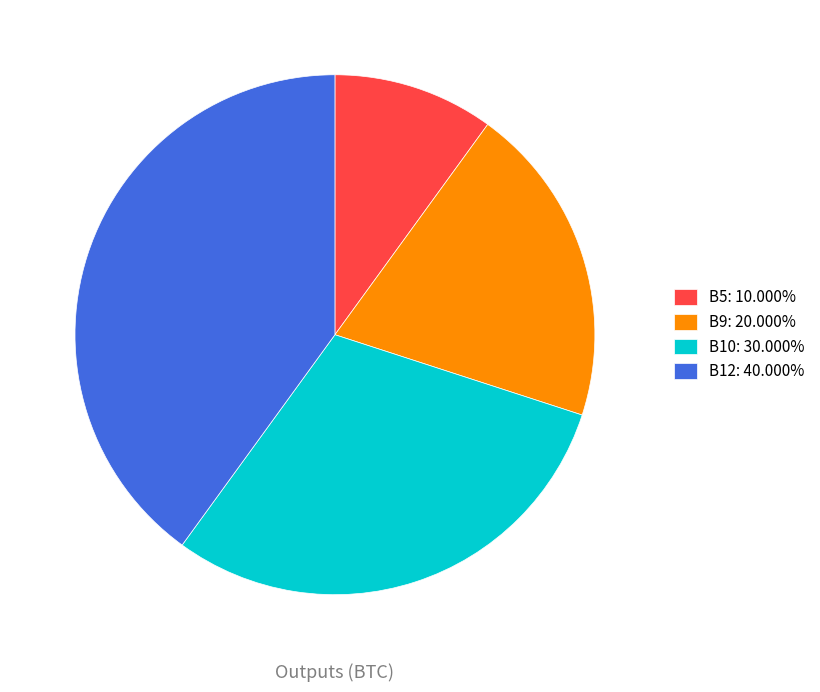

Which category has the smallest portion of the pie?

B5